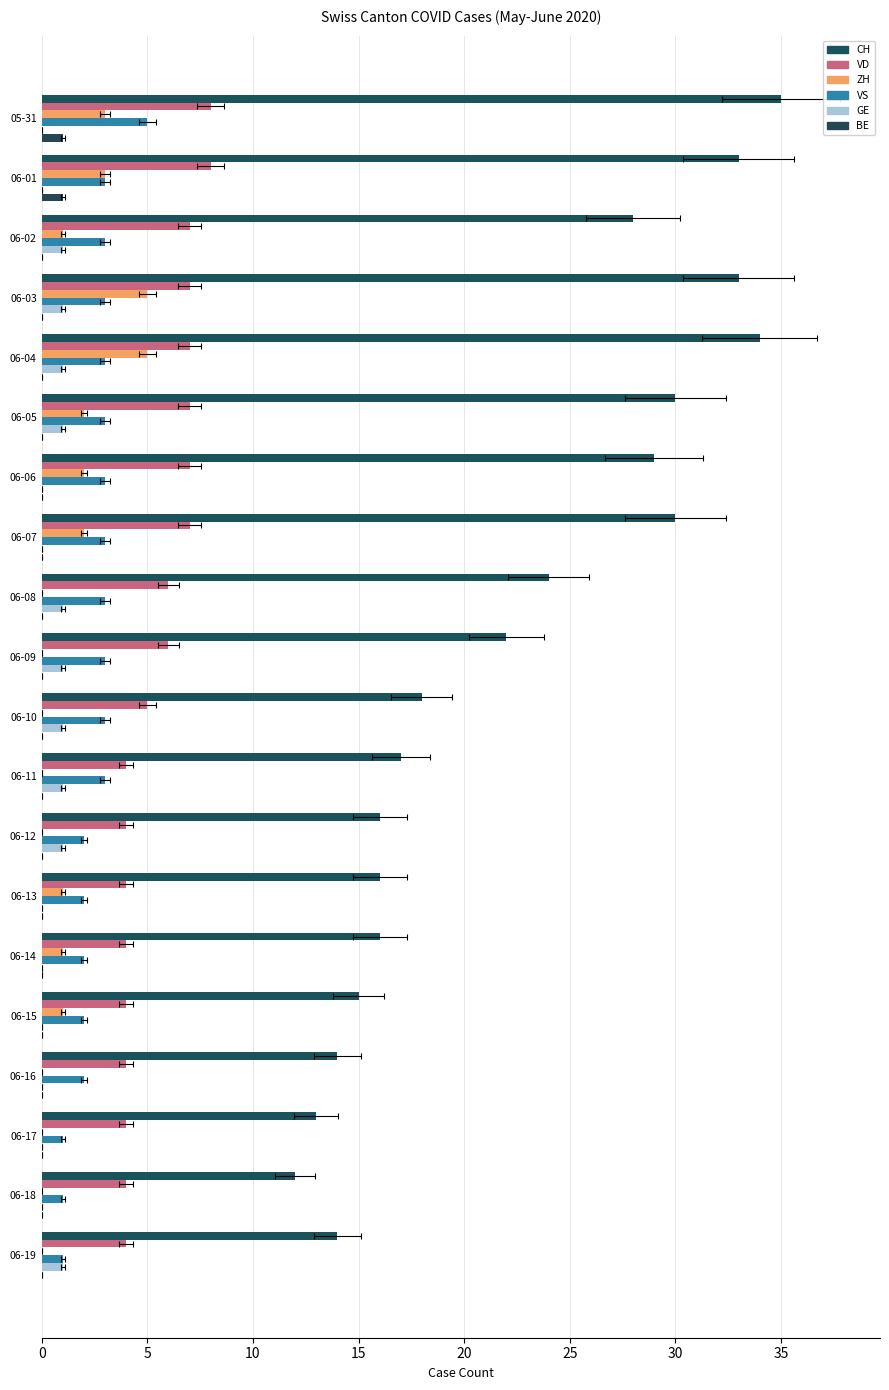

What is the total value across all series at 06-17?

18